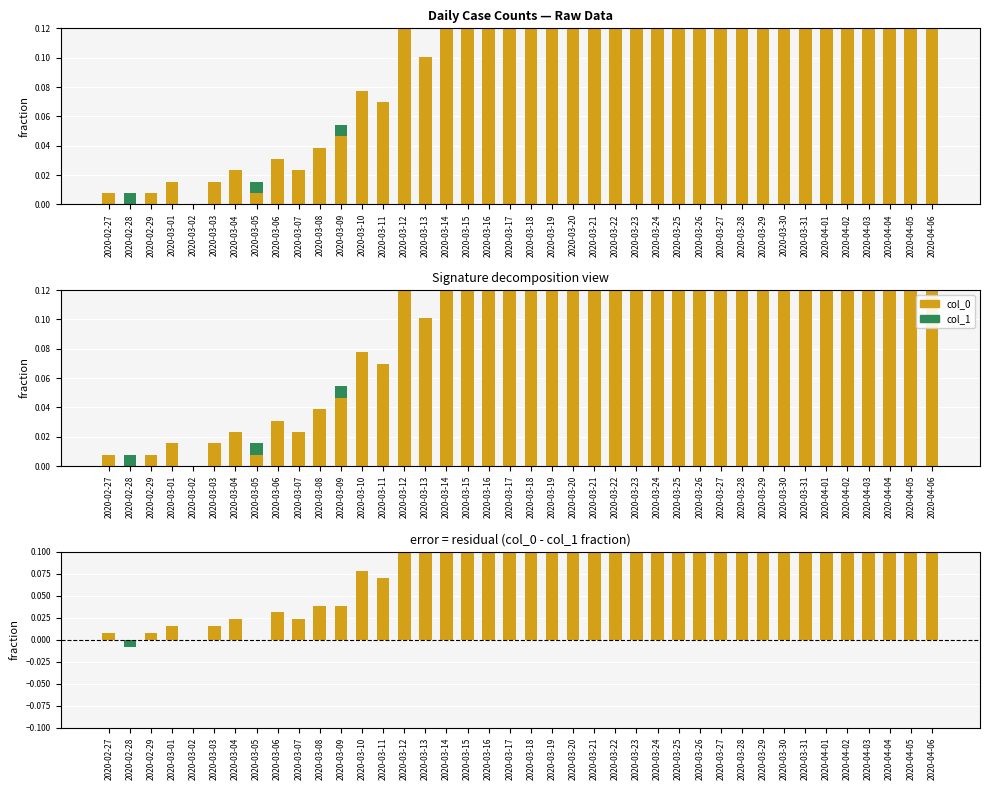

At which category does the chart reach its minimum across all series?

2020-02-28